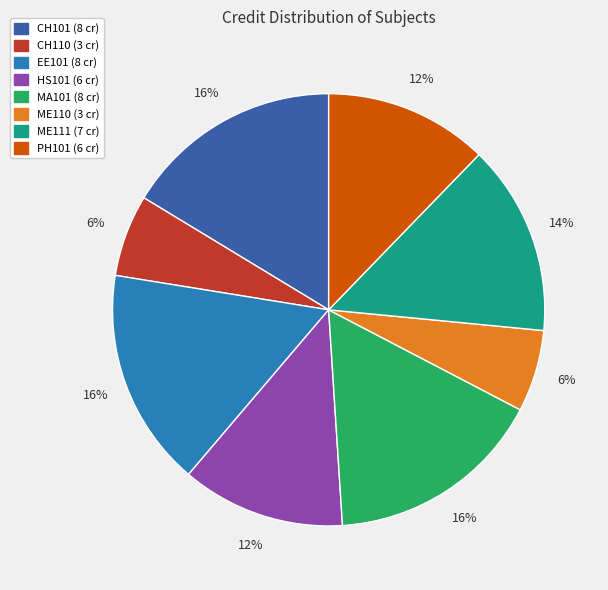

Is there any slice that represents more than half of the pie?

No